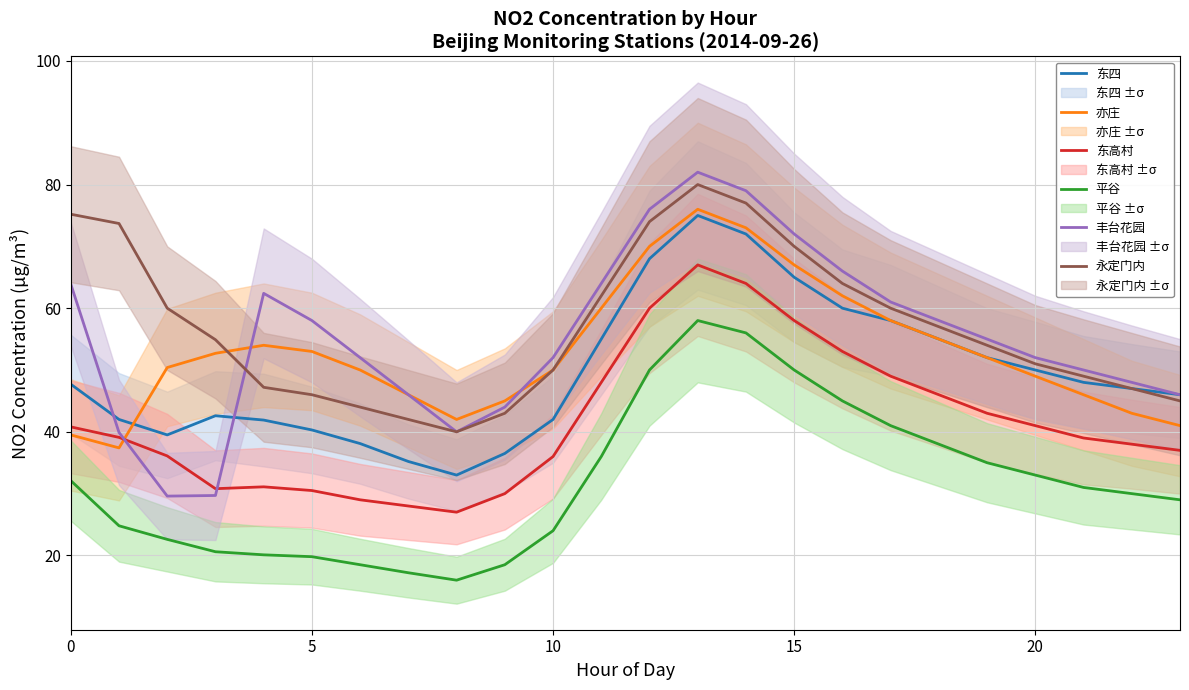

Reading left to right, what are all the values shown in this chart?

东四: 47.7	42.0	39.5	42.6	41.9	40.3	38.1	35.2	33.0	36.5	42.0	55.0	68.0	75.0	72.0	65.0	60.0	58.0	55.0	52.0	50.0	48.0	47.0	46.0
亦庄: 39.5	37.4	50.4	52.7	54.0	53.0	50.0	46.0	42.0	45.0	50.0	60.0	70.0	76.0	73.0	67.0	62.0	58.0	55.0	52.0	49.0	46.0	43.0	41.0
东高村: 40.8	39.1	36.1	30.8	31.1	30.5	29.0	28.0	27.0	30.0	36.0	48.0	60.0	67.0	64.0	58.0	53.0	49.0	46.0	43.0	41.0	39.0	38.0	37.0
平谷: 32.1	24.8	22.6	20.6	20.1	19.8	18.5	17.2	16.0	18.5	24.0	36.0	50.0	58.0	56.0	50.0	45.0	41.0	38.0	35.0	33.0	31.0	30.0	29.0
丰台花园: 63.9	39.9	29.6	29.7	62.4	58.0	52.0	46.0	40.0	44.0	52.0	64.0	76.0	82.0	79.0	72.0	66.0	61.0	58.0	55.0	52.0	50.0	48.0	46.0
永定门内: 75.2	73.7	60.0	54.9	47.2	46.0	44.0	42.0	40.0	43.0	50.0	62.0	74.0	80.0	77.0	70.0	64.0	60.0	57.0	54.0	51.0	49.0	47.0	45.0